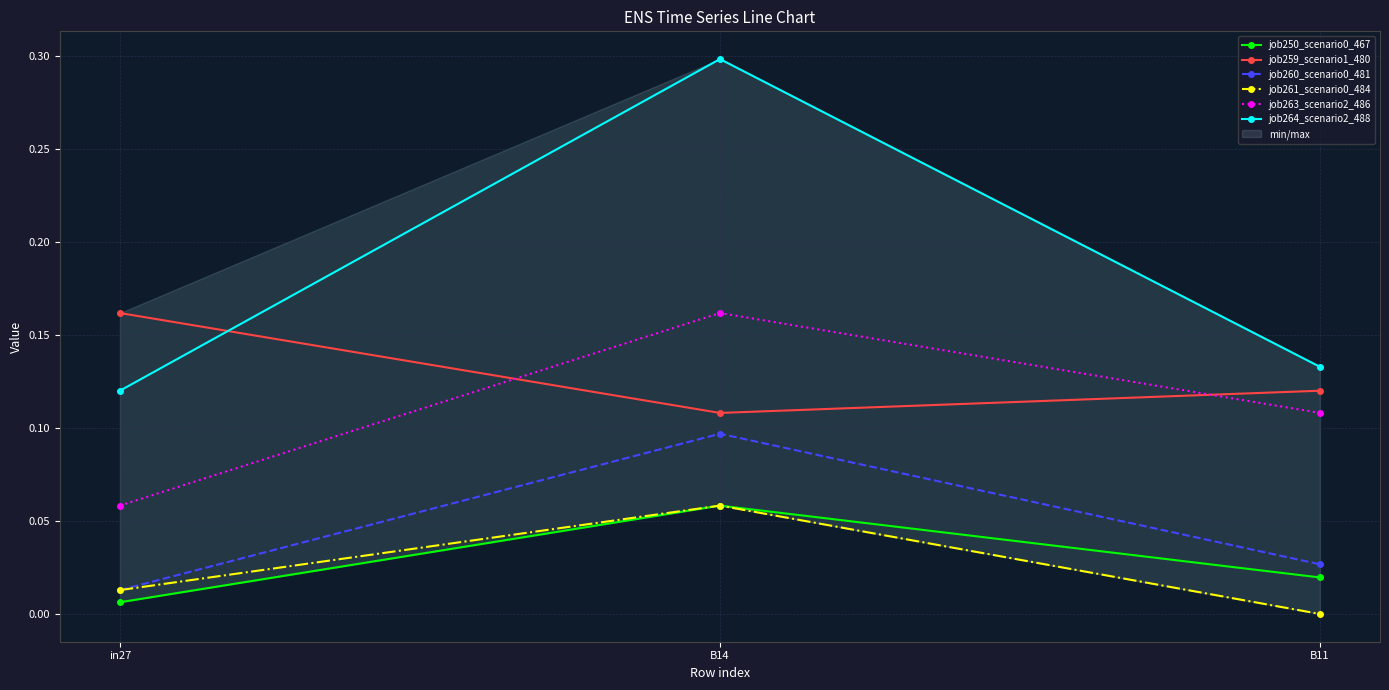

Which series has the largest total across all categories?

job264_scenario2_488